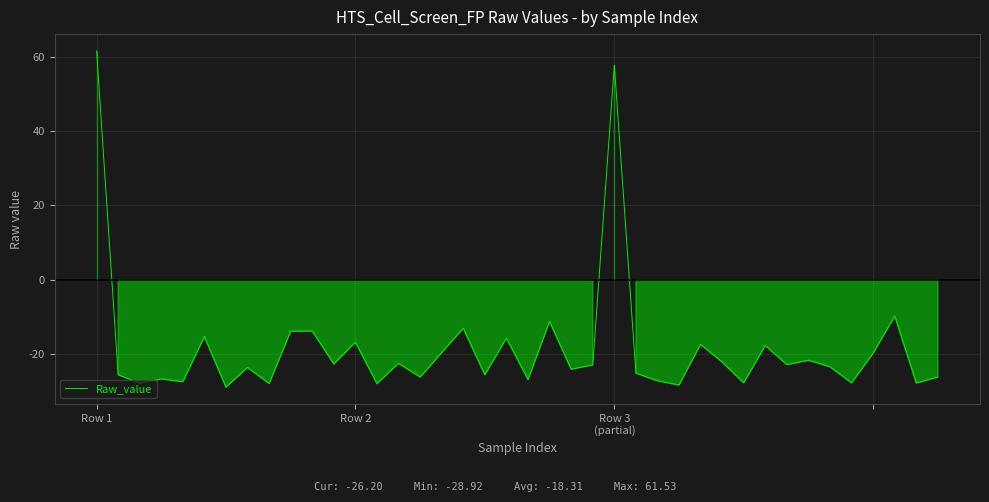

What is the maximum value shown in the chart?

61.5